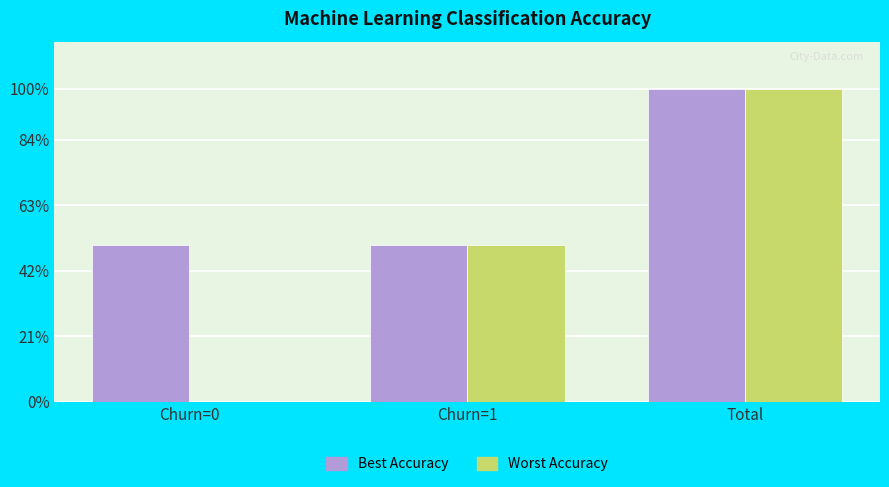

Does the chart contain stacked bars?

No